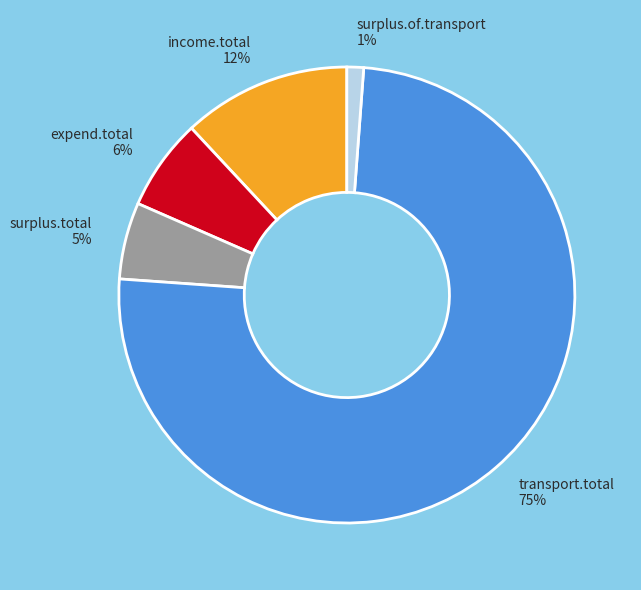

Count the number of slices in the pie.

5